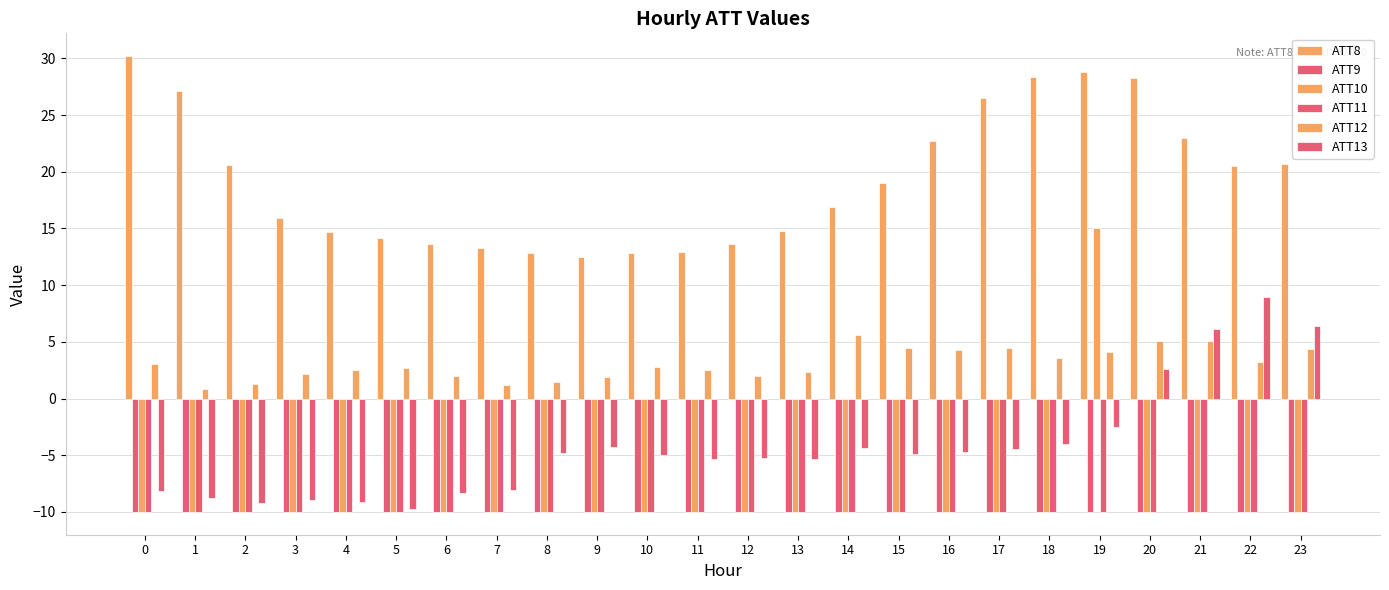

Count the number of data series in this chart.

6